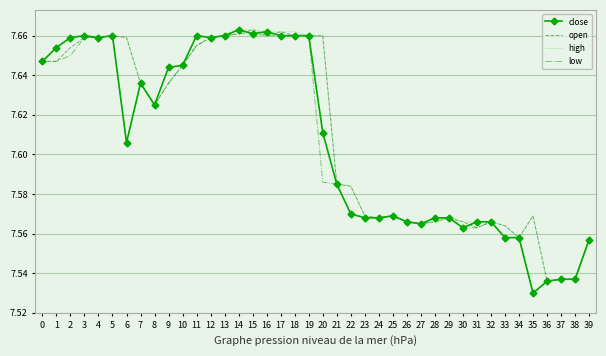

True or false: high has more than 1 points higher than both neighbors.

True